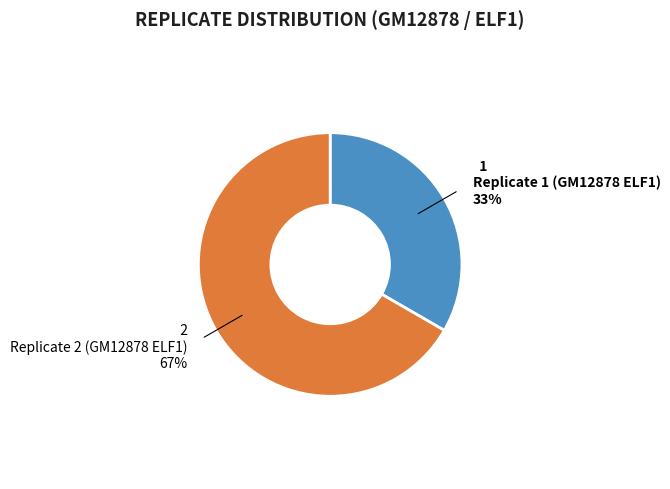

Which category has the biggest portion of the pie?

Replicate 2 (GM12878 ELF1)